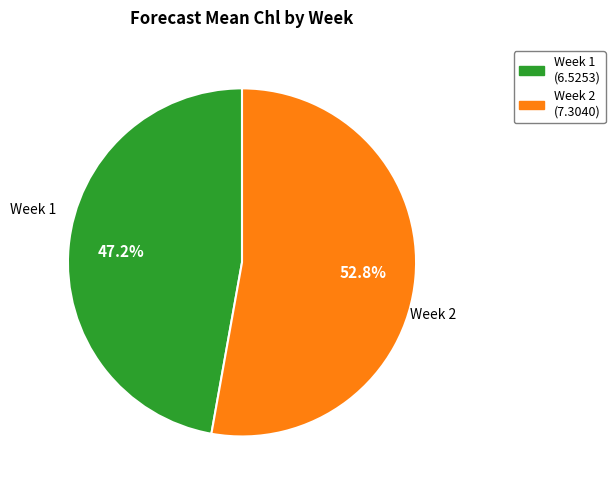

Is the sum of Week 2 (7.3040) and Week 1 (6.5253) greater than half?

Yes